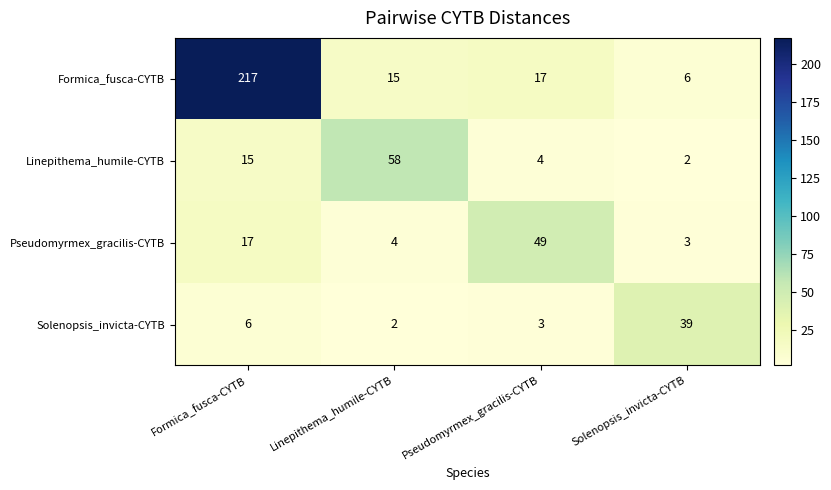

List the labels in order of Pseudomyrmex_gracilis-CYTB value, largest first.

Pseudomyrmex_gracilis-CYTB, Formica_fusca-CYTB, Linepithema_humile-CYTB, Solenopsis_invicta-CYTB